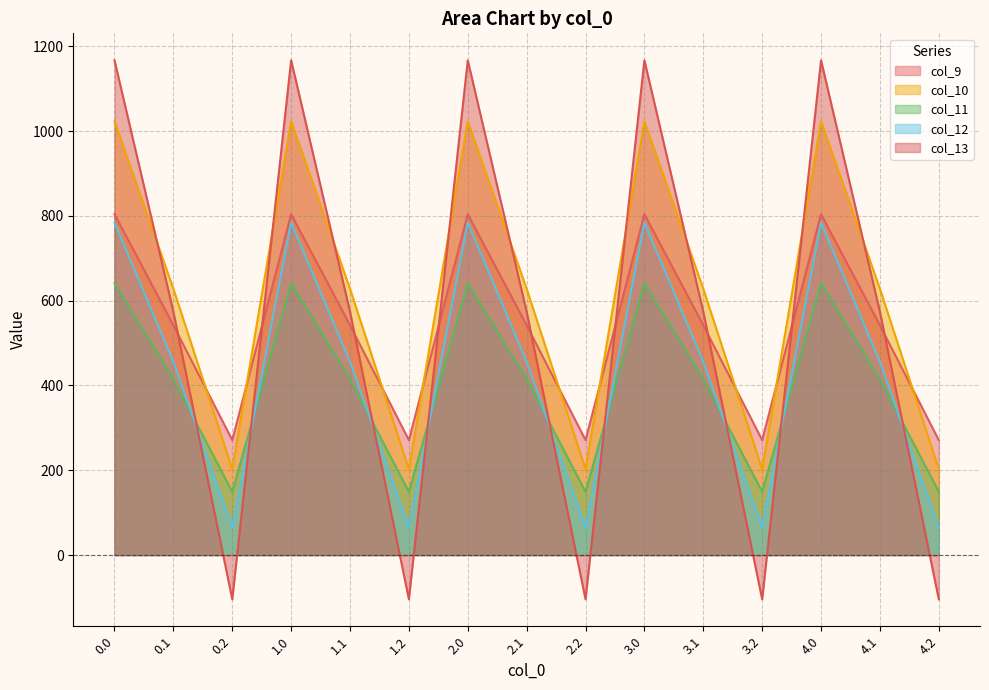

How many data points in col_10 are above 628?

10